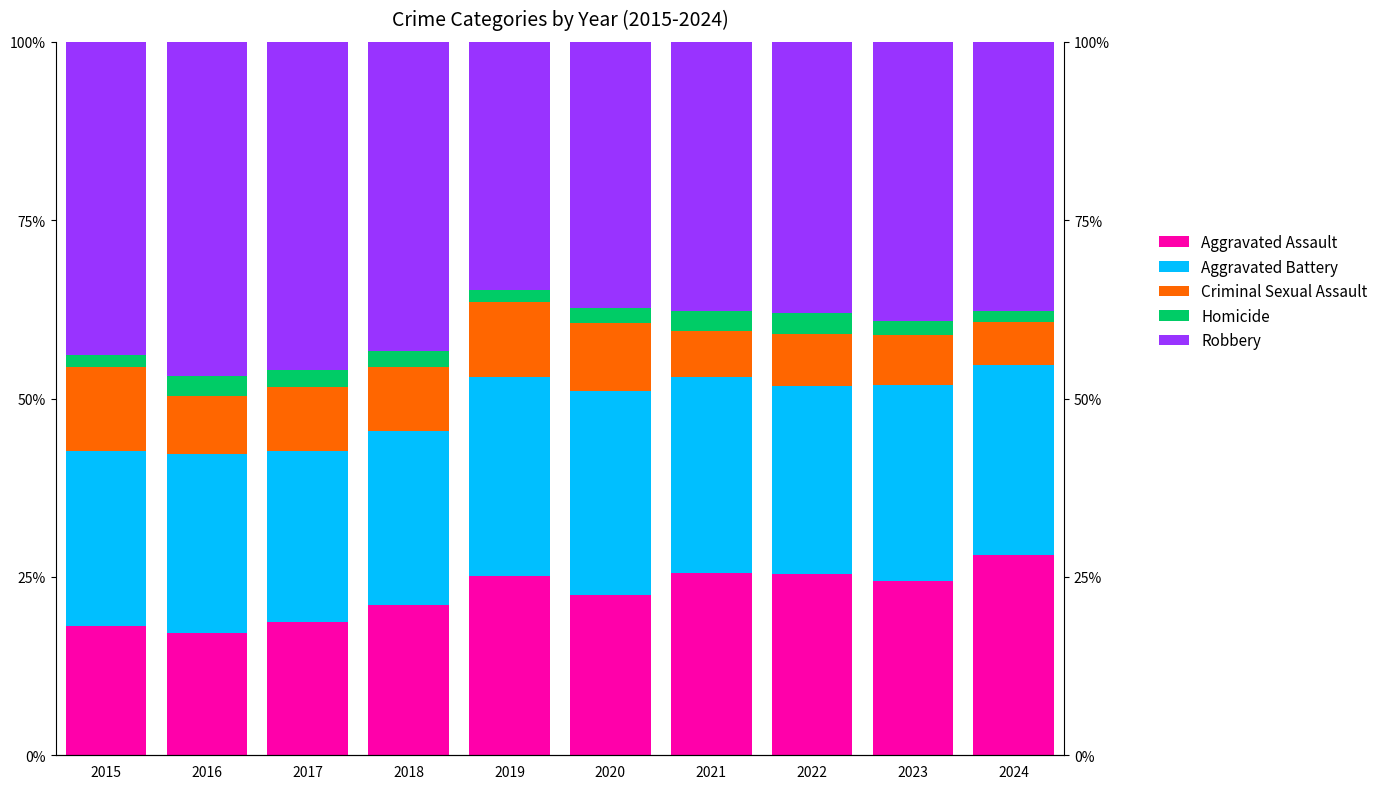

List the labels in order of Homicide value, largest first.

2022, 2021, 2016, 2018, 2017, 2020, 2023, 2015, 2024, 2019